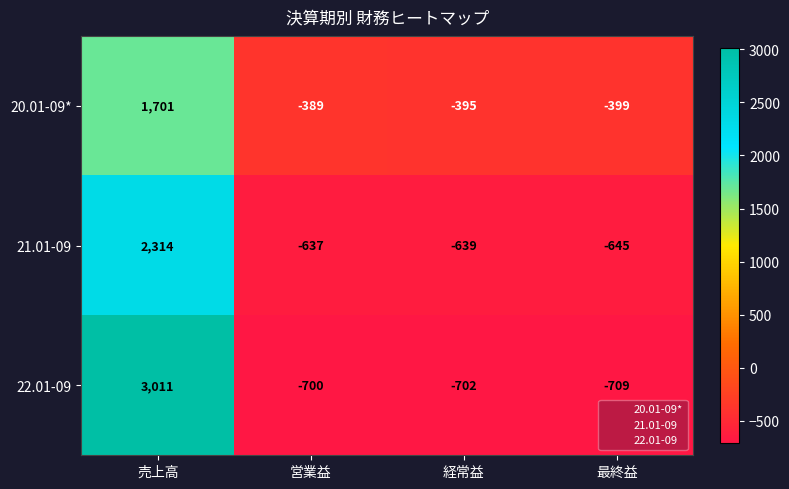

At which category is the sum across all series the highest?

売上高